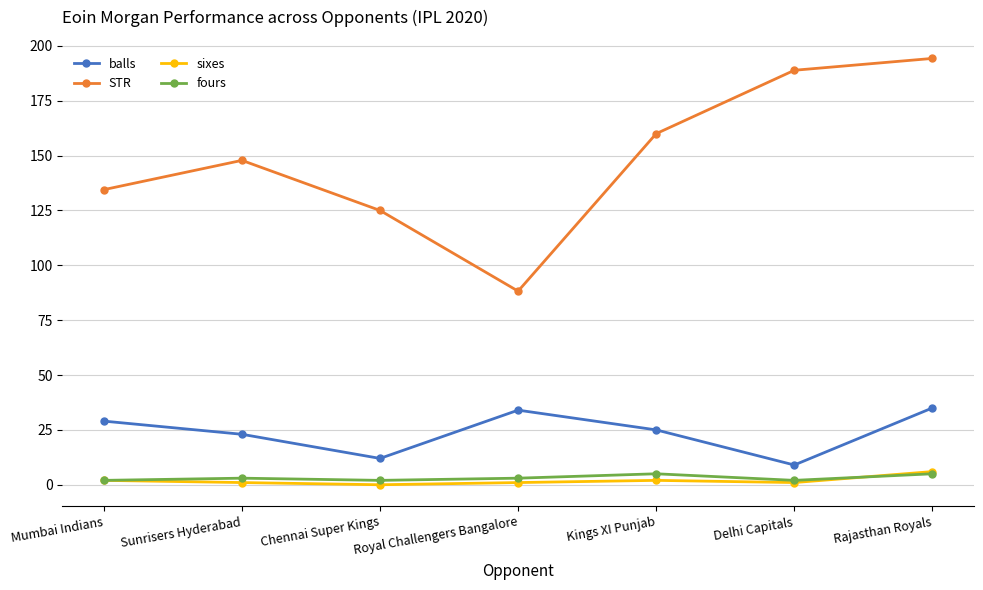

Is it true that balls equals 34.0 at Royal Challengers Bangalore?

True